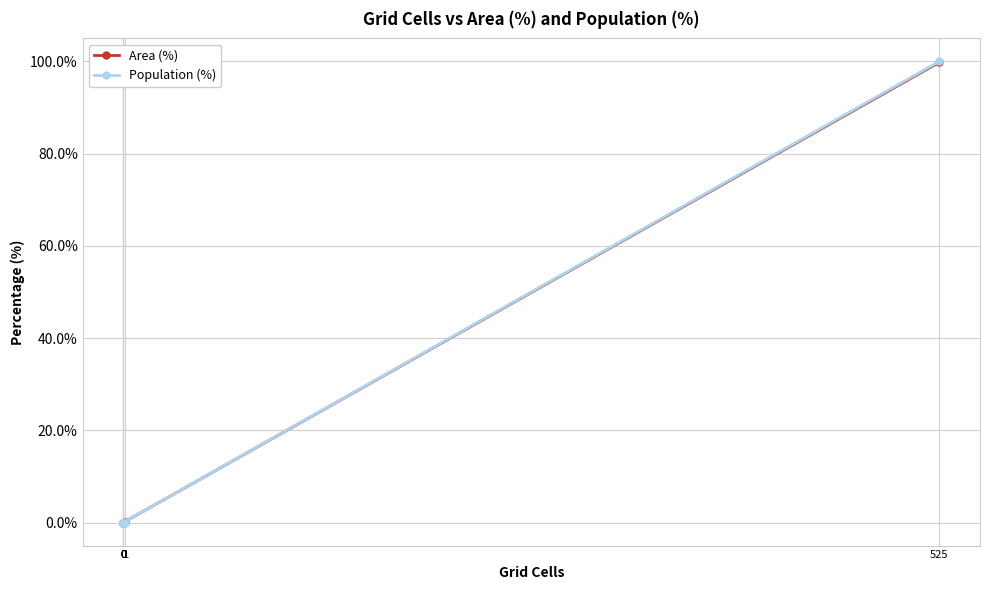

Is the value of Area (%) at 525 greater than the value of Population (%) at 0?

Yes